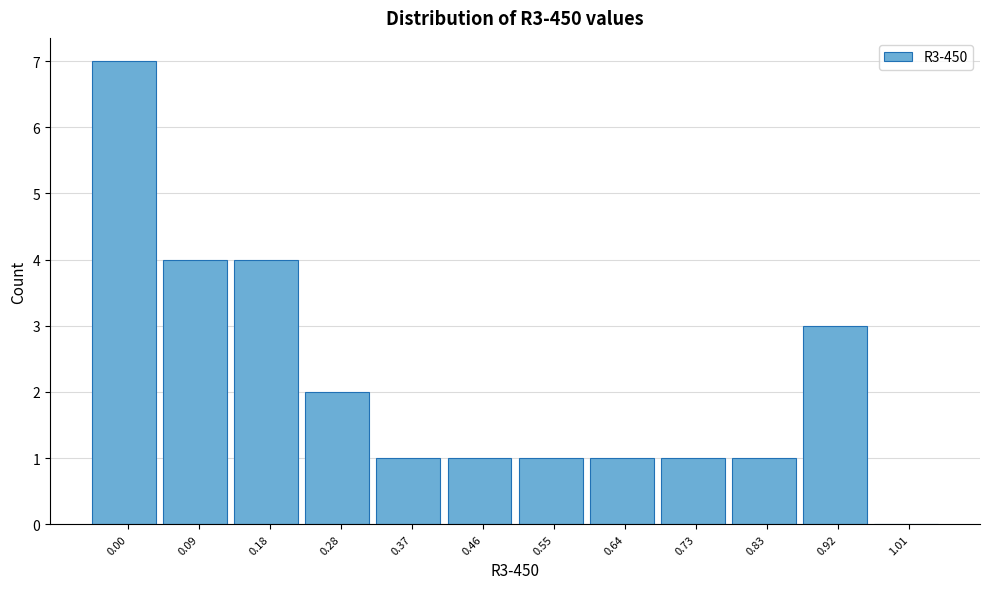

Reading left to right, transcribe all the data shown in this chart.

0.00=7	0.09=4	0.18=4	0.28=2	0.37=1	0.46=1	0.55=1	0.64=1	0.73=1	0.83=1	0.92=3	1.01=0